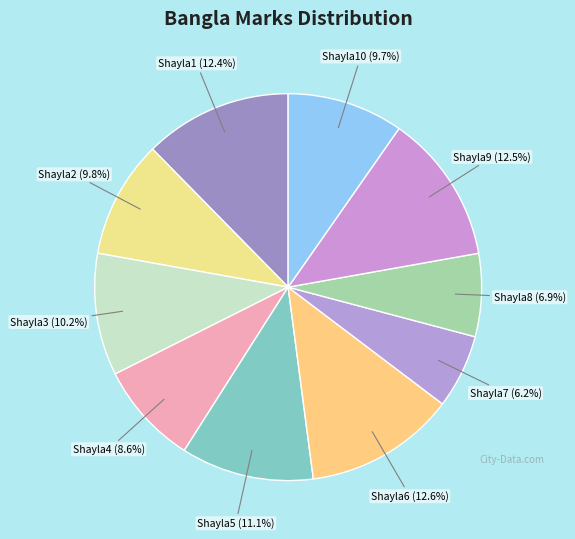

How many slices are in this pie chart?

10